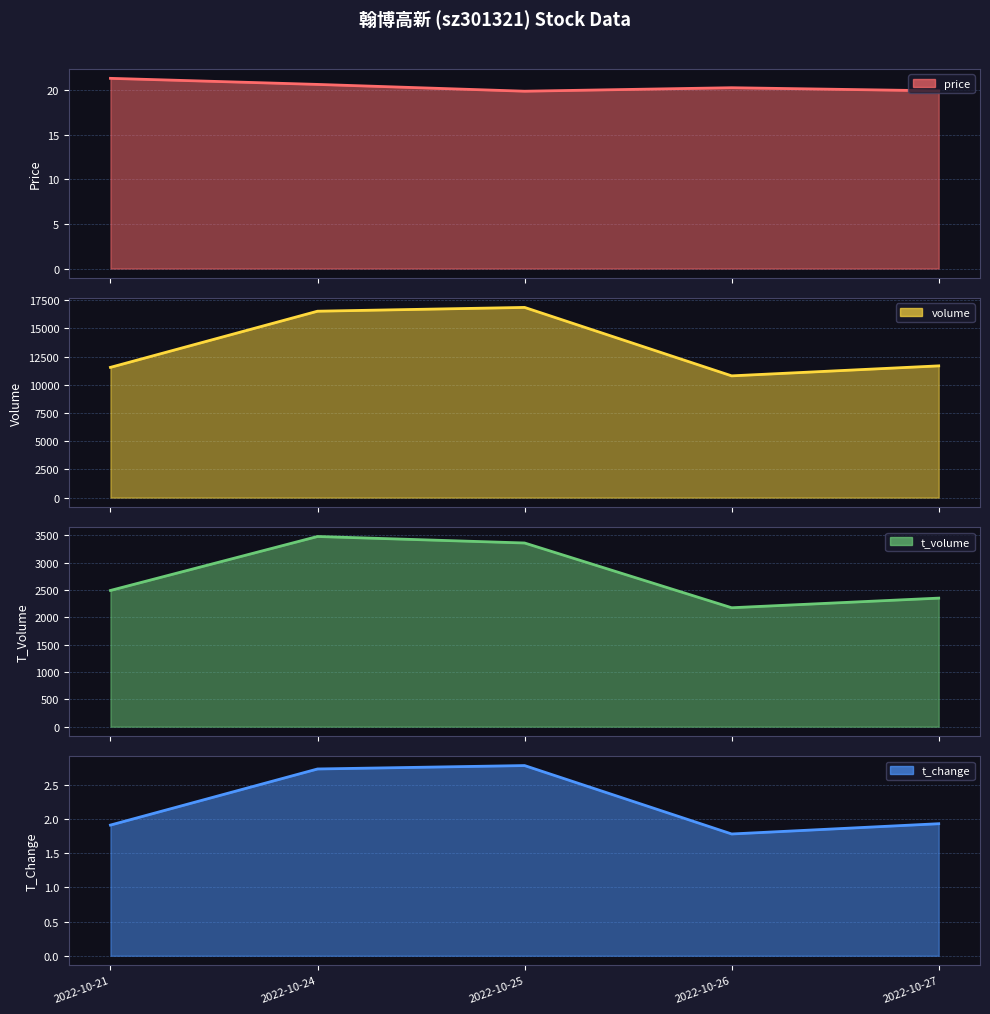

The value of volume at 2022-10-25 is 16861.0. True or false?

True